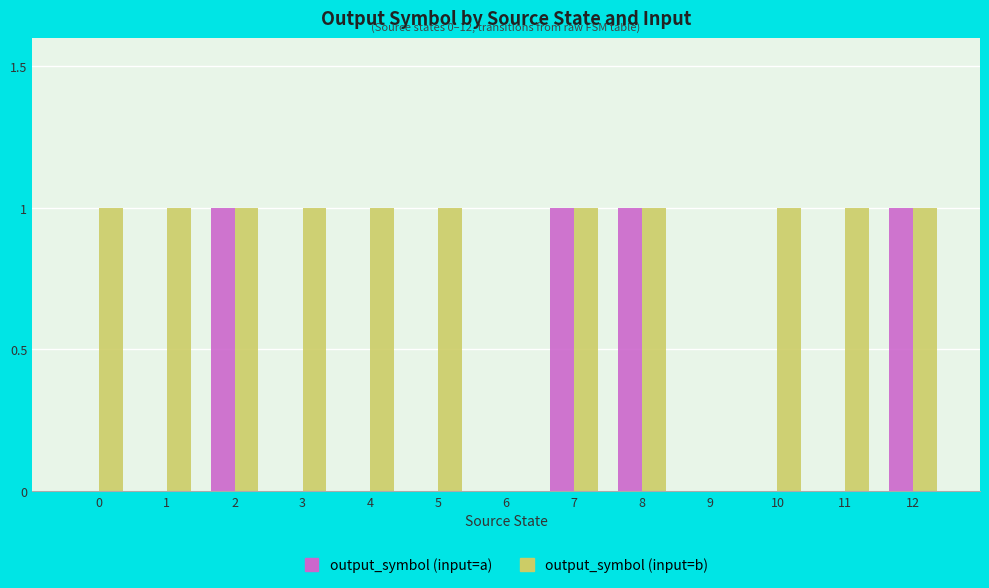

Which series has the largest total across all categories?

output_symbol (input=b)